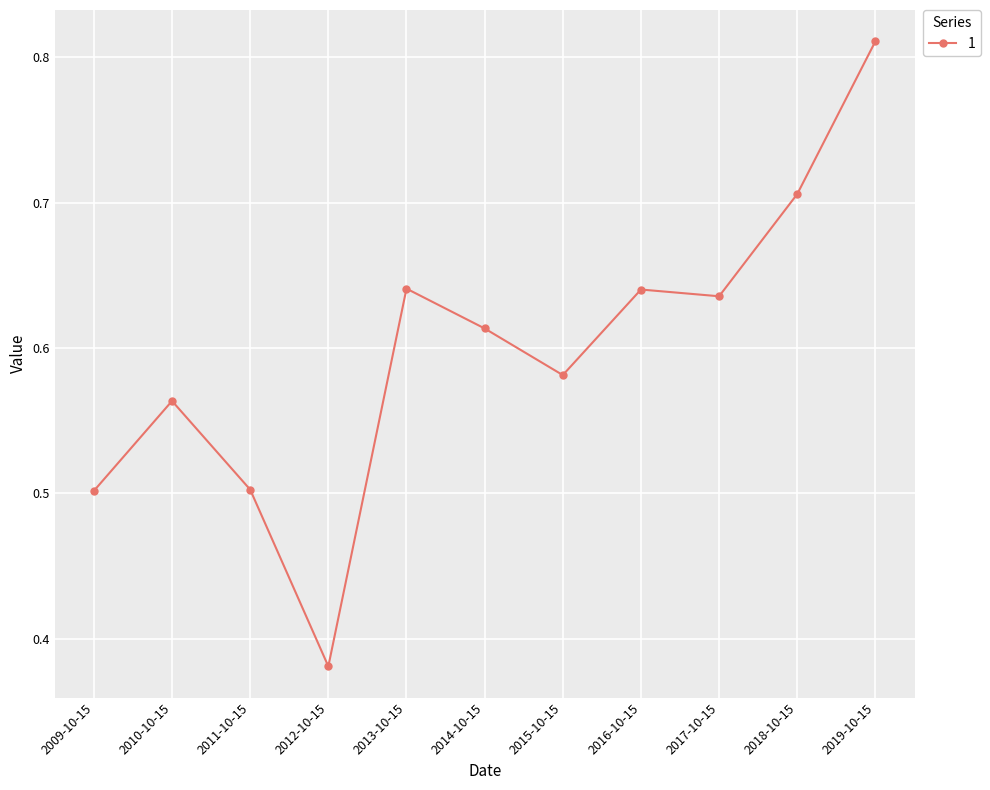

How many lines are shown in the chart?

1